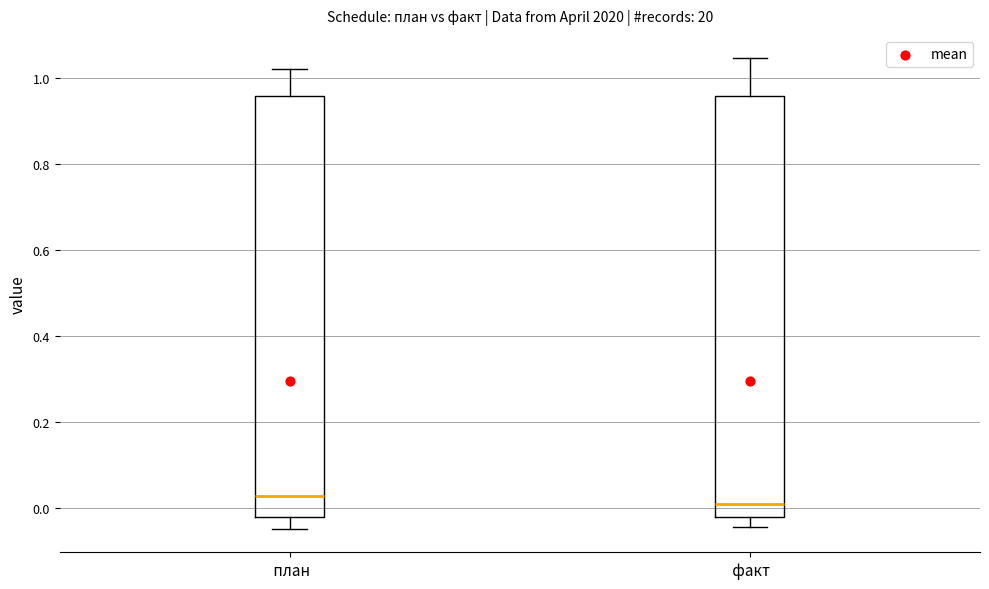

Where does the lower whisker of the box for план end on the y-axis? The values are not printed on the chart, so give them approximately, as read against the axis.

-0.04